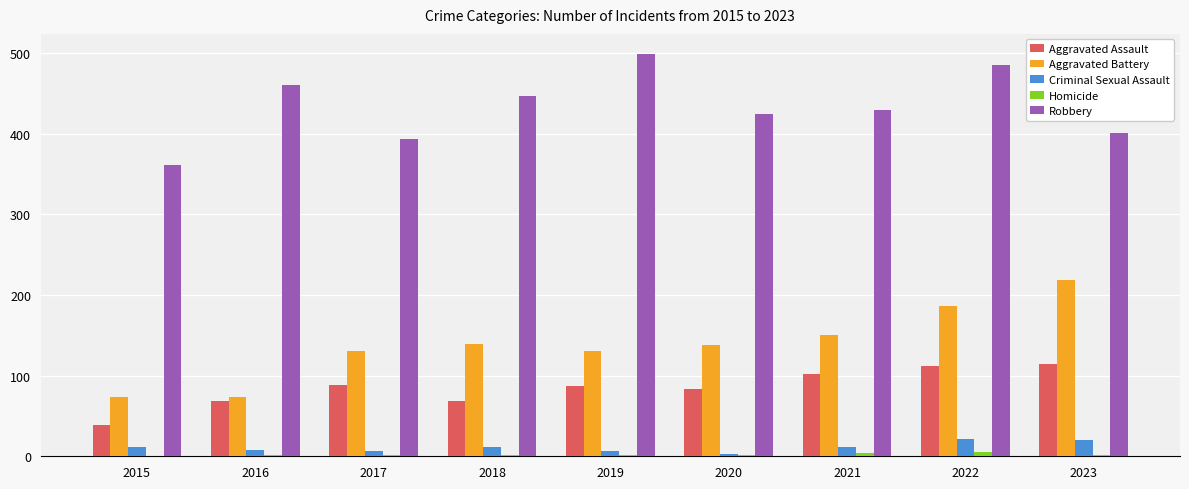

What is the sum of all Aggravated Assault values?

762